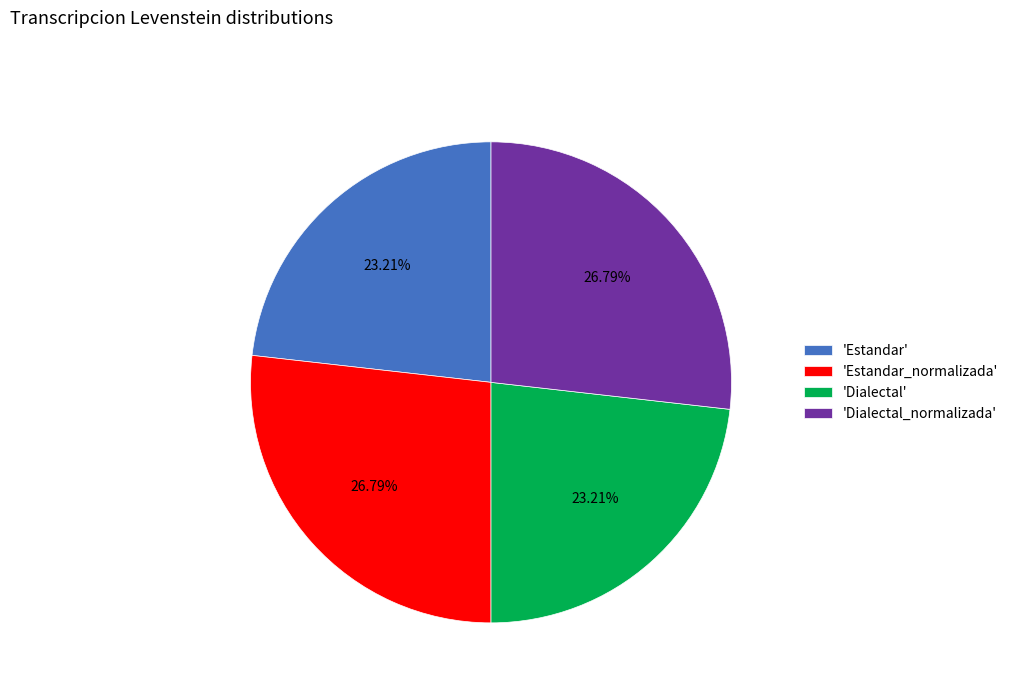

Is the sum of 'Dialectal' and 'Estandar' greater than half?

No